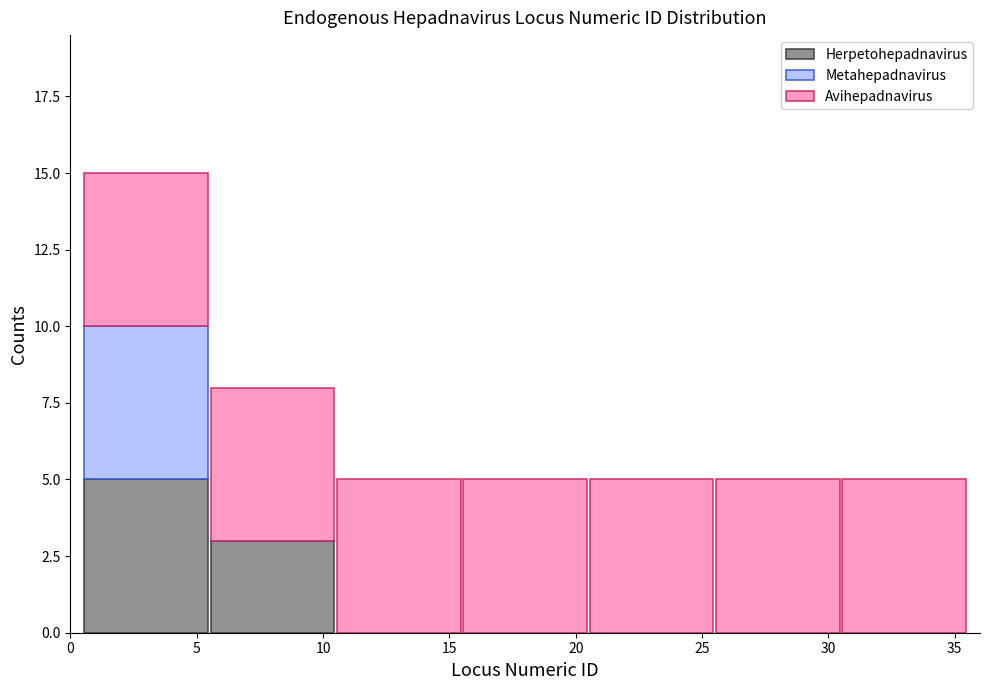

What is the total height of the stacked bar covering 15.5 to 20.5 on the x-axis? The values are not printed on the chart, so give them approximately, as read against the axis.

5